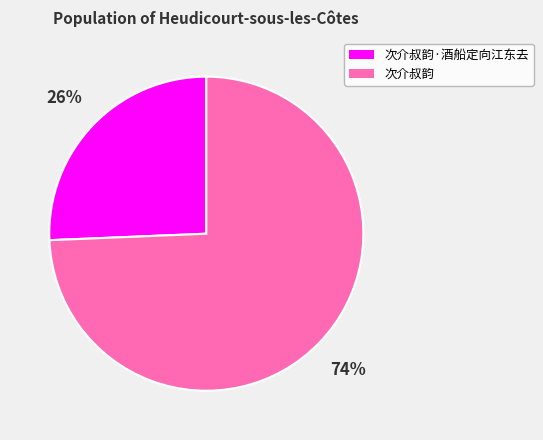

Rank the categories by value from highest to lowest.

次介叔韵, 次介叔韵·酒船定向江东去